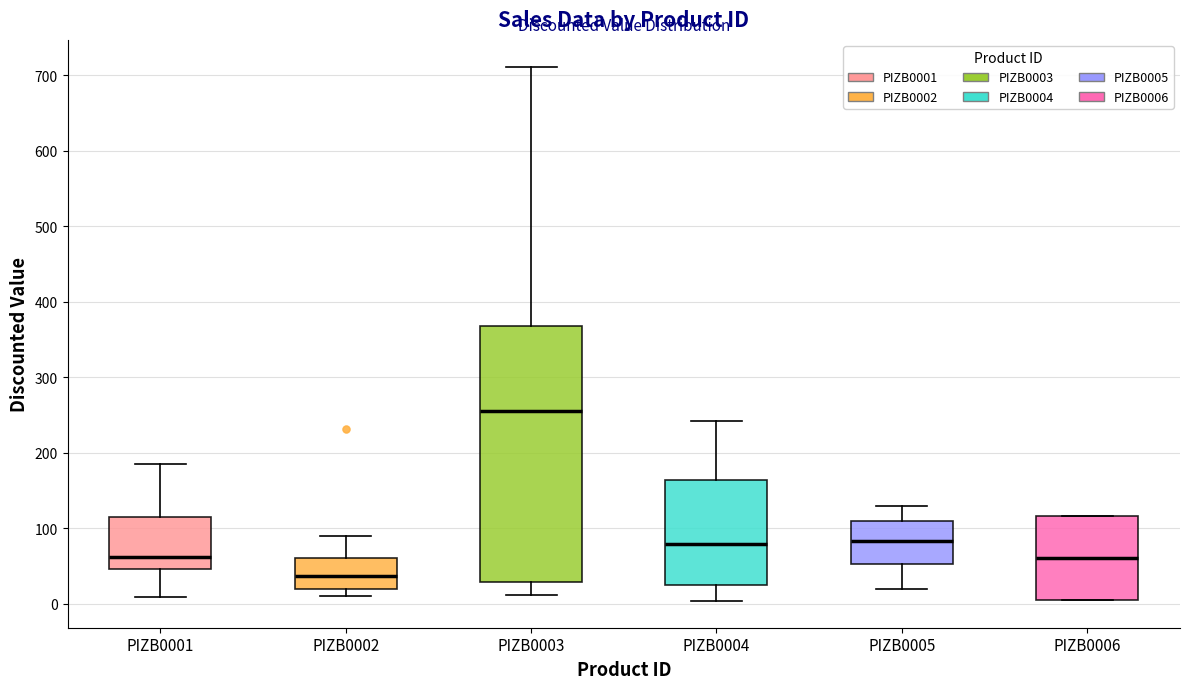

Comparing the boxes themselves (not the whiskers), which one is the tallest?

PIZB0003